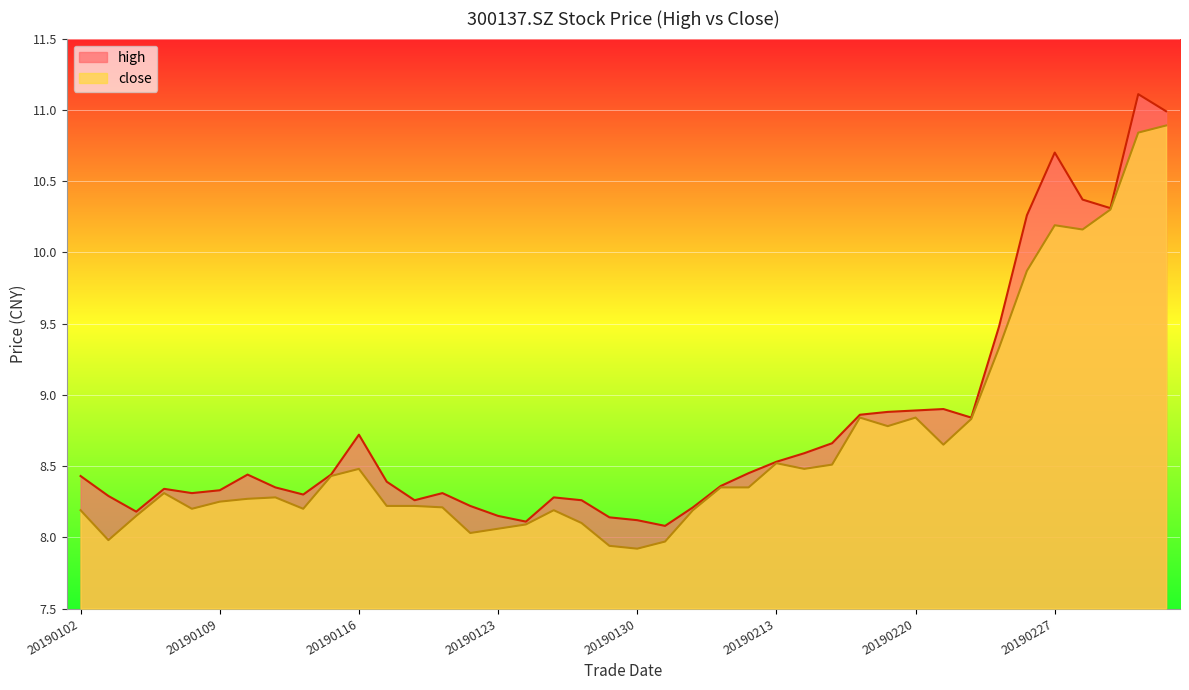

True or false: close and high intersect in this chart.

False